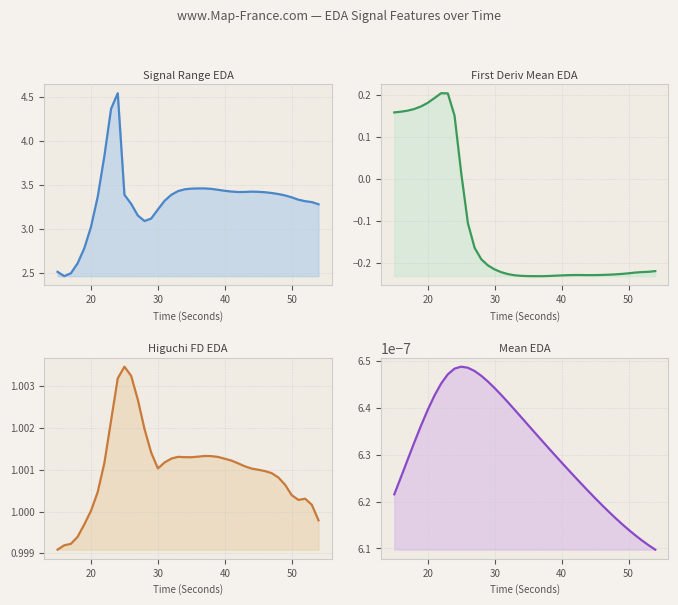

After their last crossing, which series has the higher values: First Deriv Mean EDA or Mean EDA?

Mean EDA